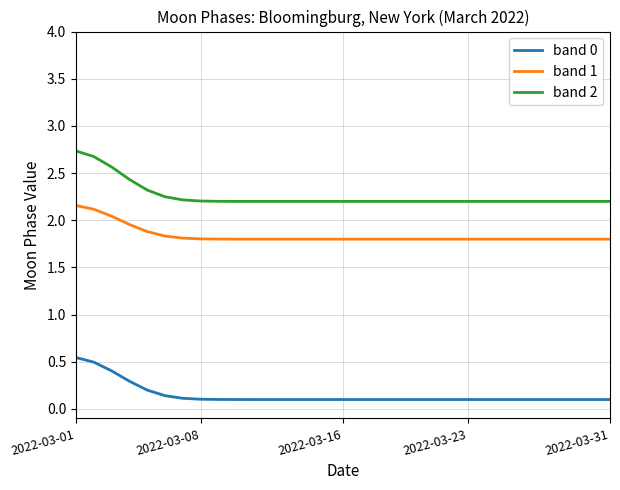

Which series has the largest range (max minus min)?

band 2